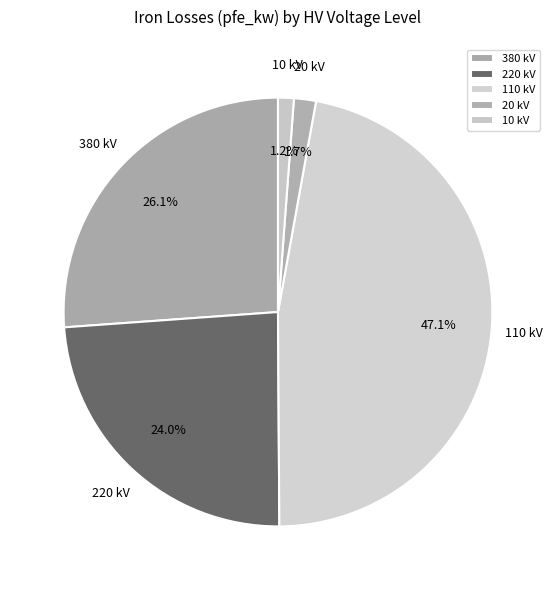

Is it true that 20 kV is 5% of the pie?

False